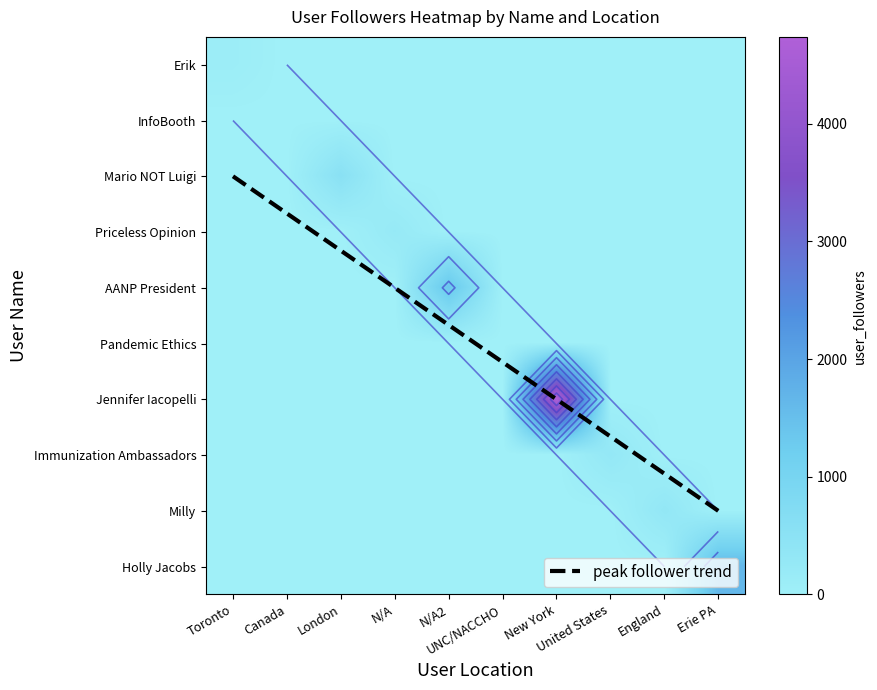

What is the spread (max minus min) of values at N/A?

230.0